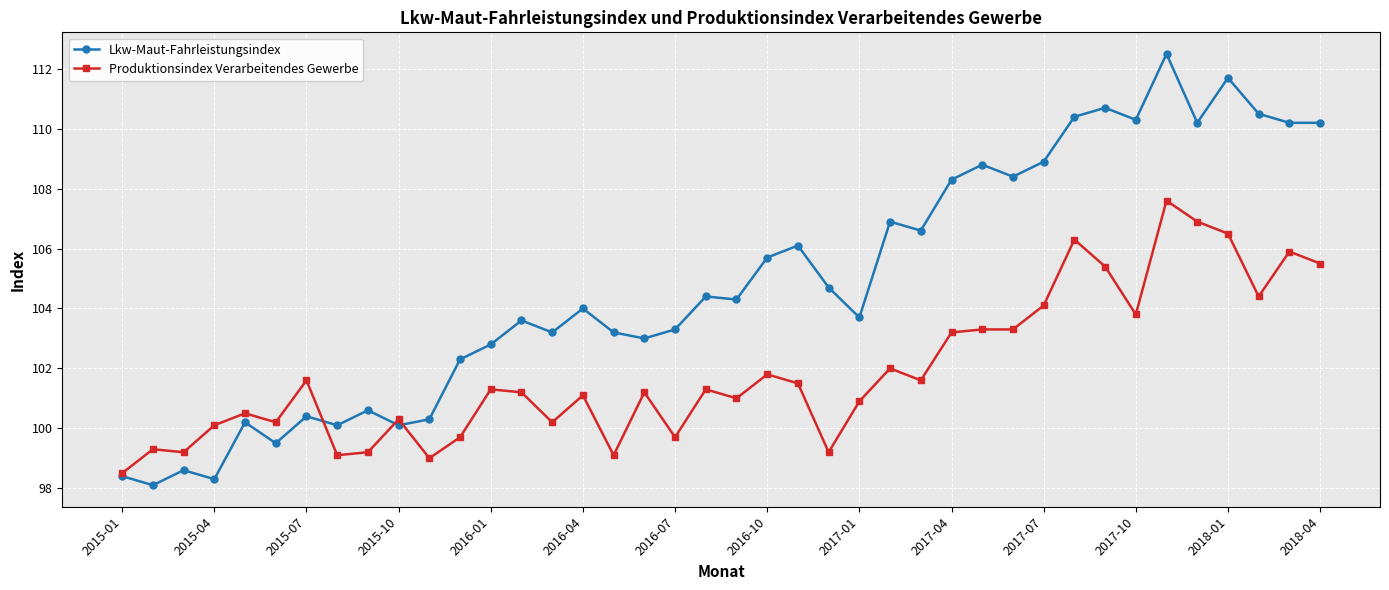

Which series has the largest range (max minus min)?

Lkw-Maut-Fahrleistungsindex